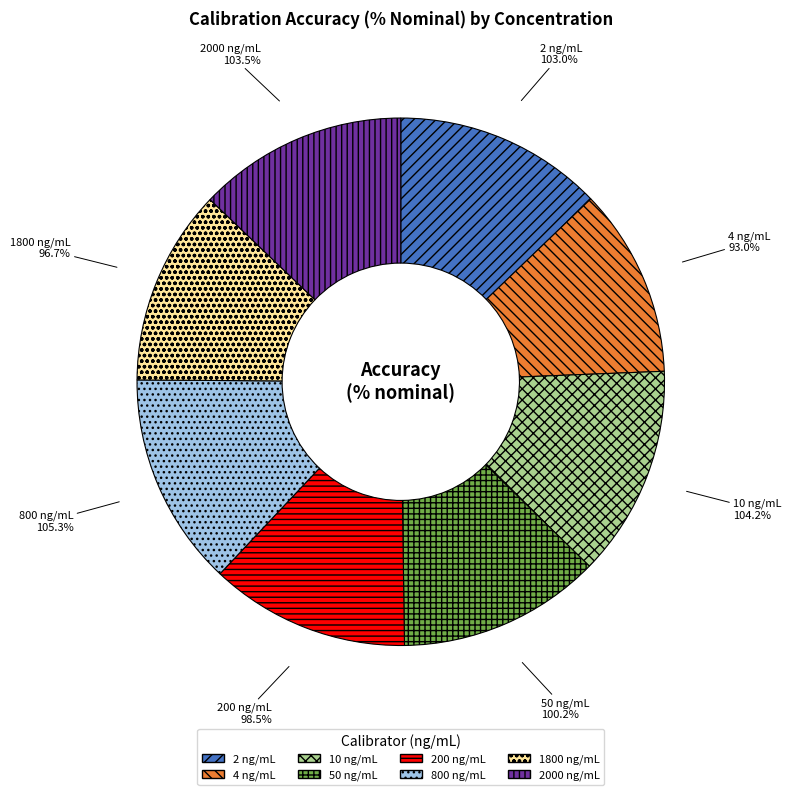

Does 2000 represent more than half of the total?

No